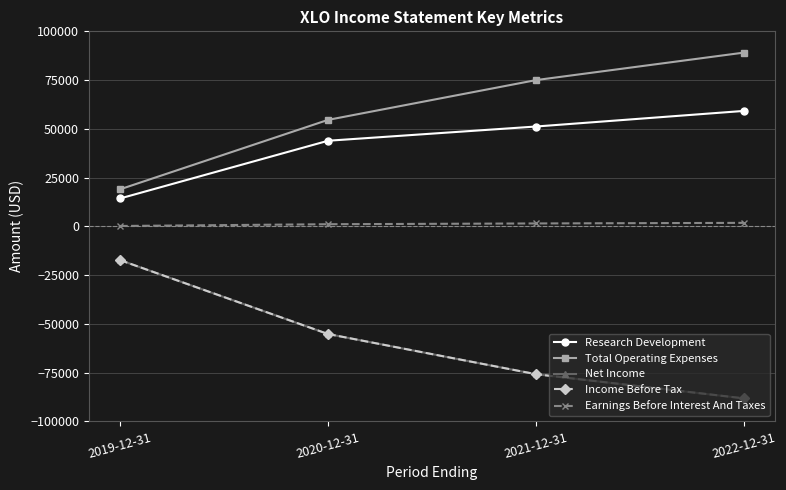

Reading left to right, extract all data points from this chart.

Research Development: 2019-12-31=14300	2020-12-31=43900	2021-12-31=51200	2022-12-31=59200
Total Operating Expenses: 2019-12-31=19000	2020-12-31=54600	2021-12-31=75000	2022-12-31=89100
Net Income: 2019-12-31=-17300	2020-12-31=-55200	2021-12-31=-75800	2022-12-31=-88200
Income Before Tax: 2019-12-31=-17300	2020-12-31=-55200	2021-12-31=-75800	2022-12-31=-88200
Earnings Before Interest And Taxes: 2019-12-31=200	2020-12-31=1100	2021-12-31=1500	2022-12-31=1800